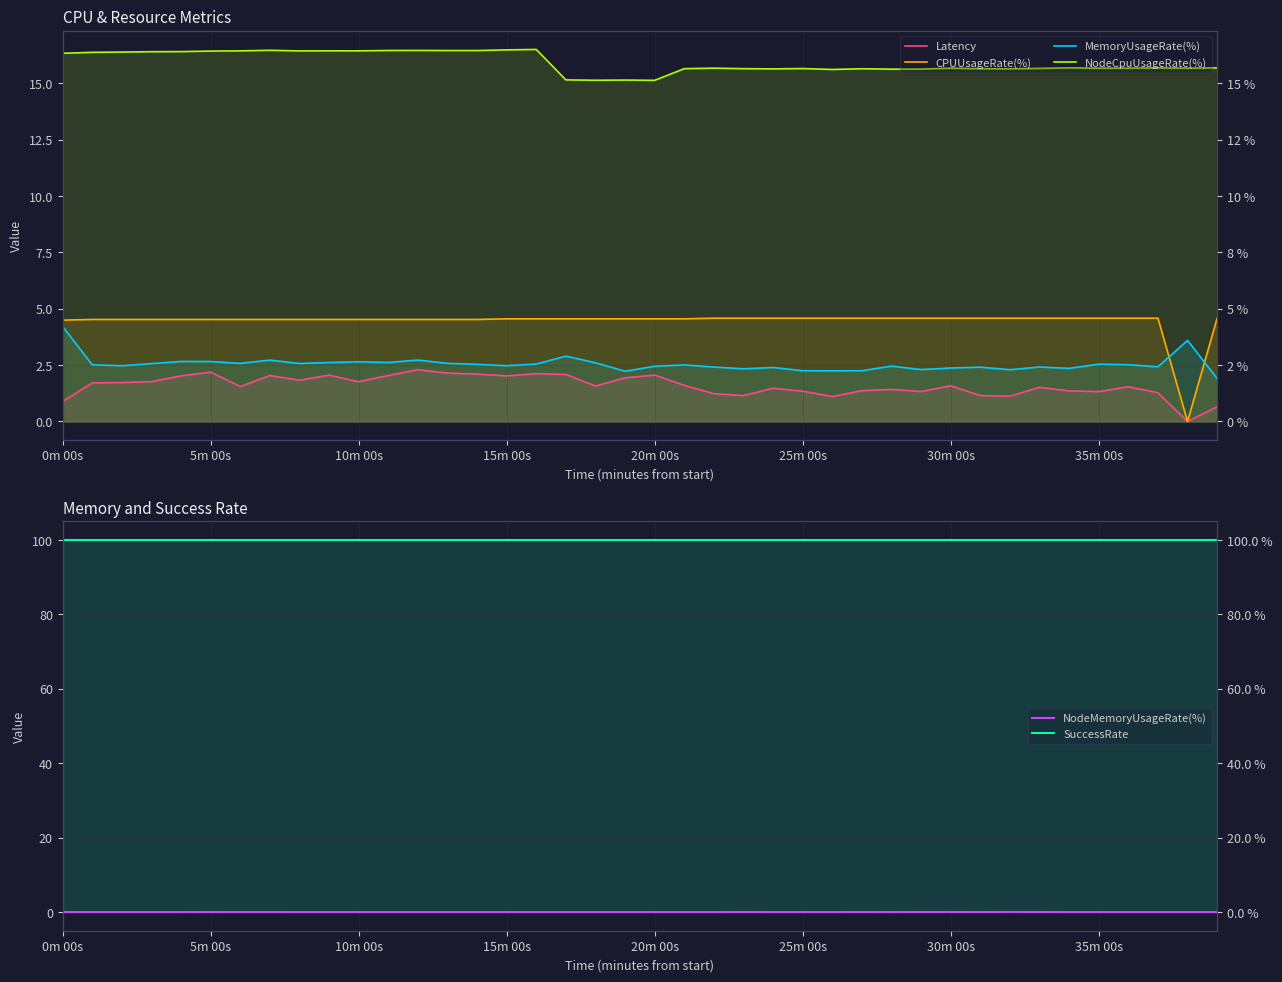

What is the sum of the NodeCpuUsageRate(%) values at 37 and 17?

30.8